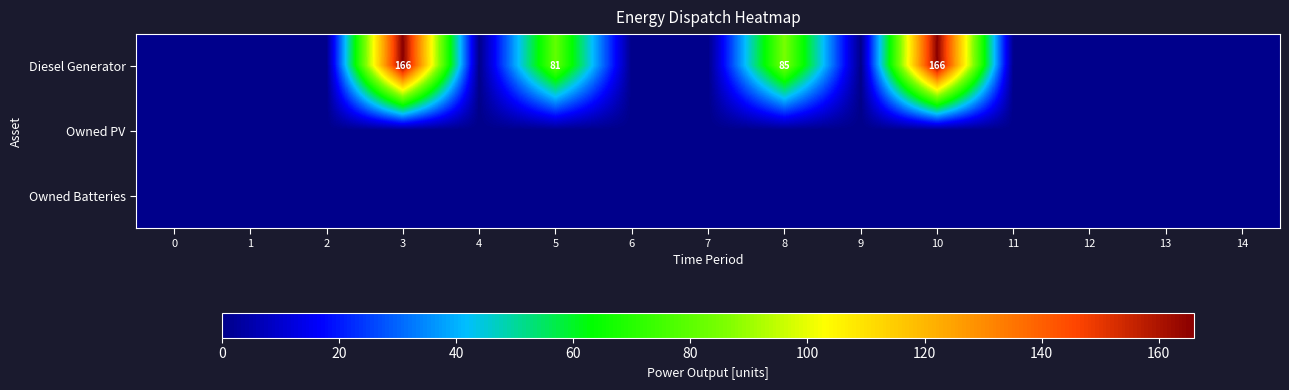

The Diesel Generator series shows 85 at 8. True or false?

True